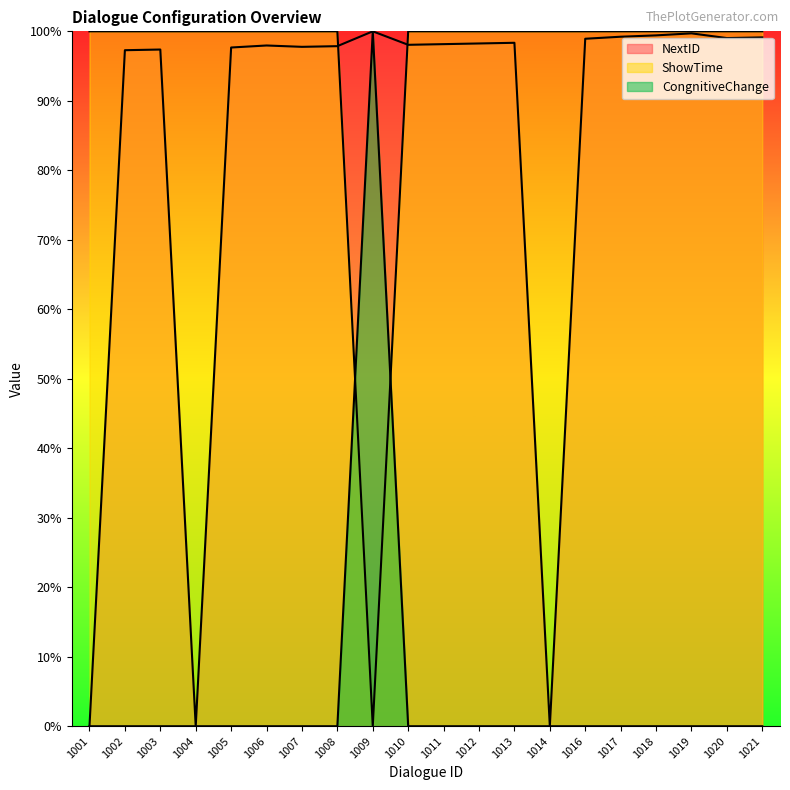

What is the greatest value displayed?

100.0